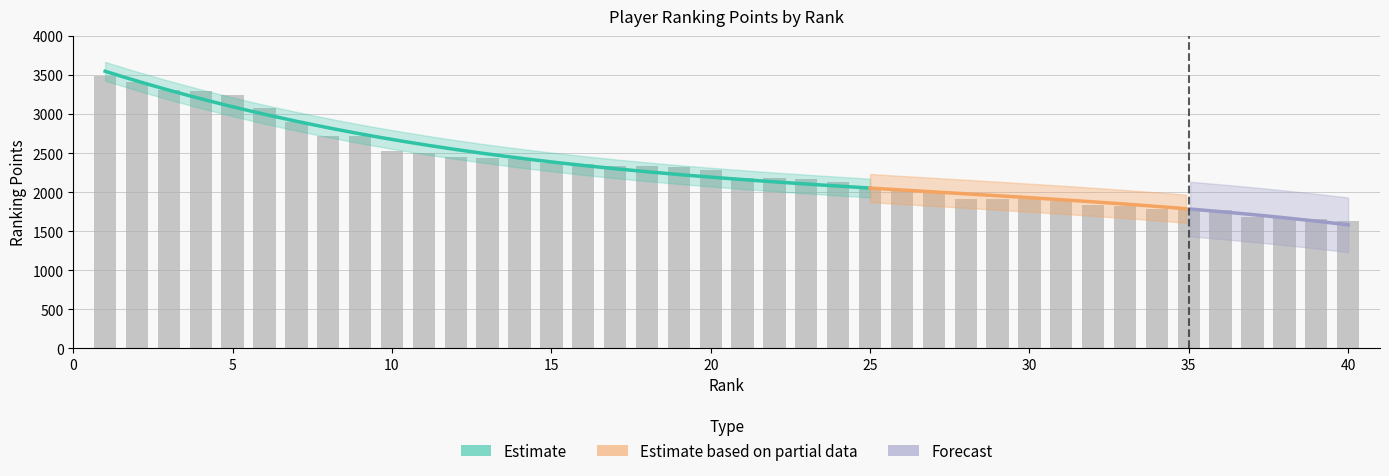

Rank the categories by value from lowest to highest.

40, 39, 38, 37, 36, 35, 34, 33, 32, 31, 30, 29, 28, 27, 26, 25, 24, 23, 22, 21, 20, 19, 18, 17, 16, 15, 14, 13, 12, 11, 10, 8, 9, 7, 6, 5, 4, 3, 2, 1